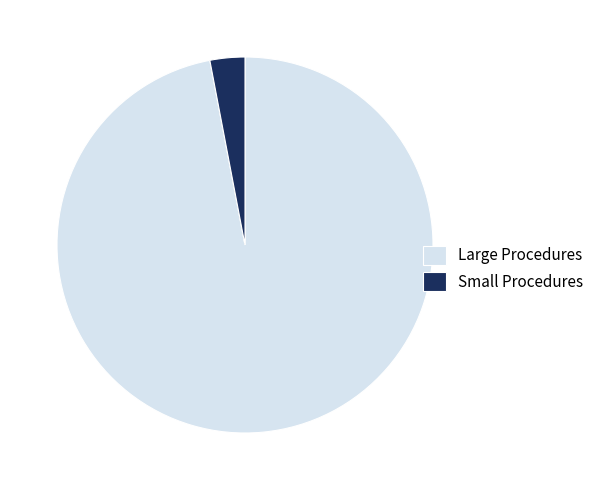

True or false: Large Procedures accounts for 97% of the total.

True